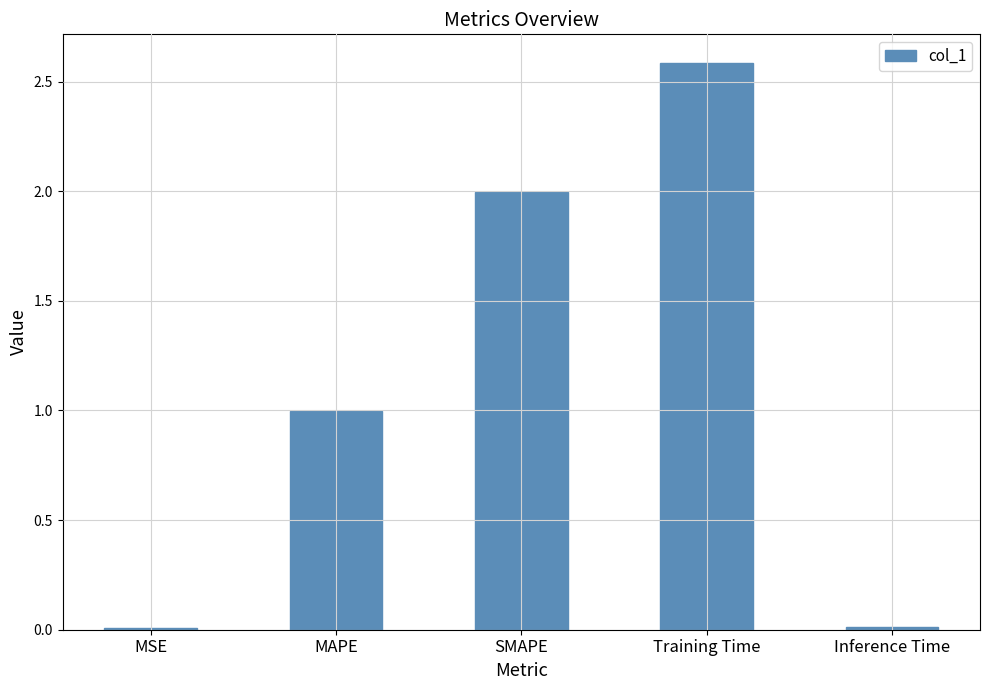

What is the change in value from Training Time to Inference Time?

-2.6